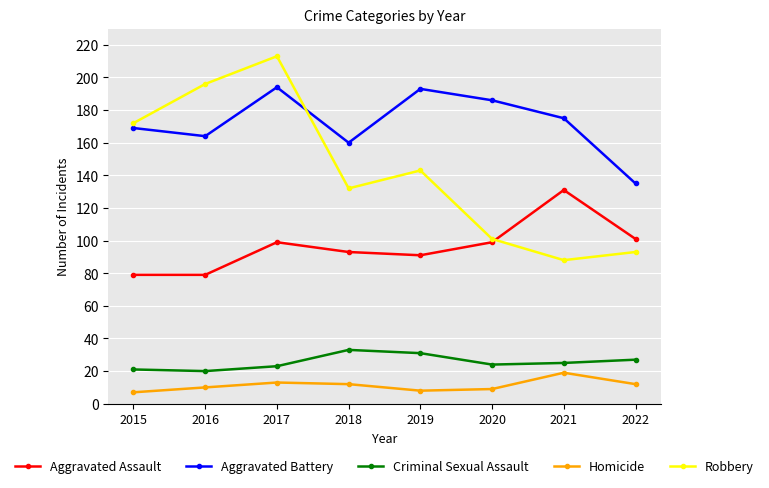

At how many categories does at least one series exceed 56?

8